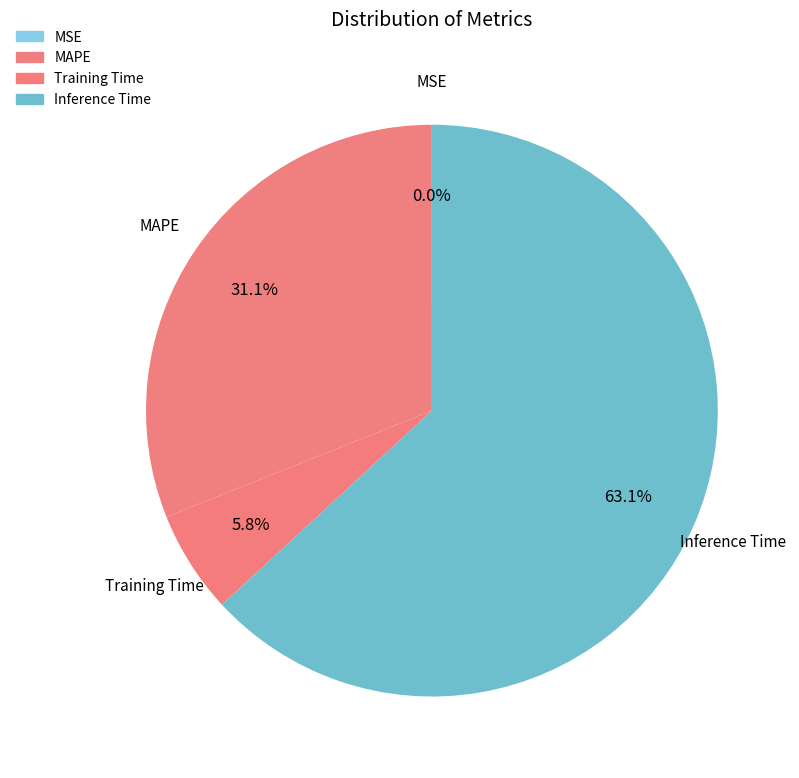

To the nearest percent, what is the combined percentage of Training Time and Inference Time?

69%